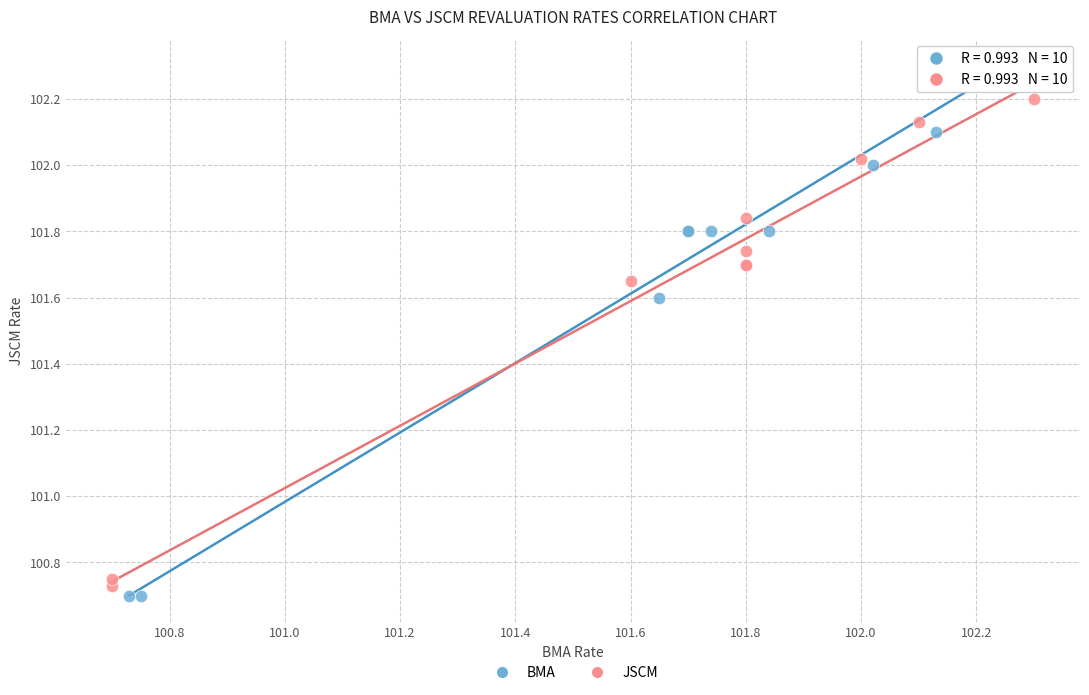

Which series contains the highest Y value?

BMA